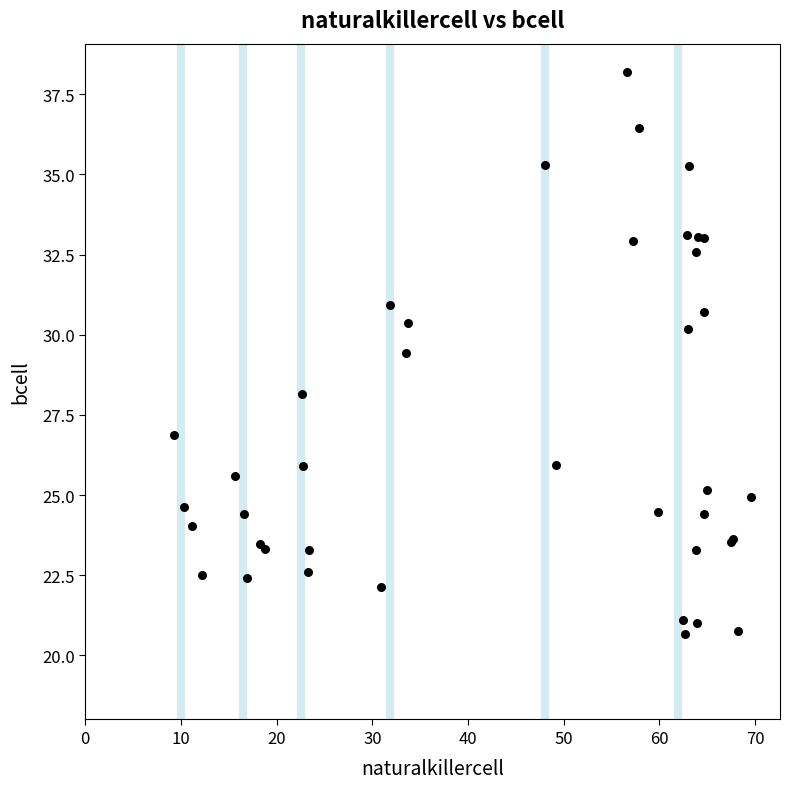

What Y value in the scatter plot is closest to 29?

29.4